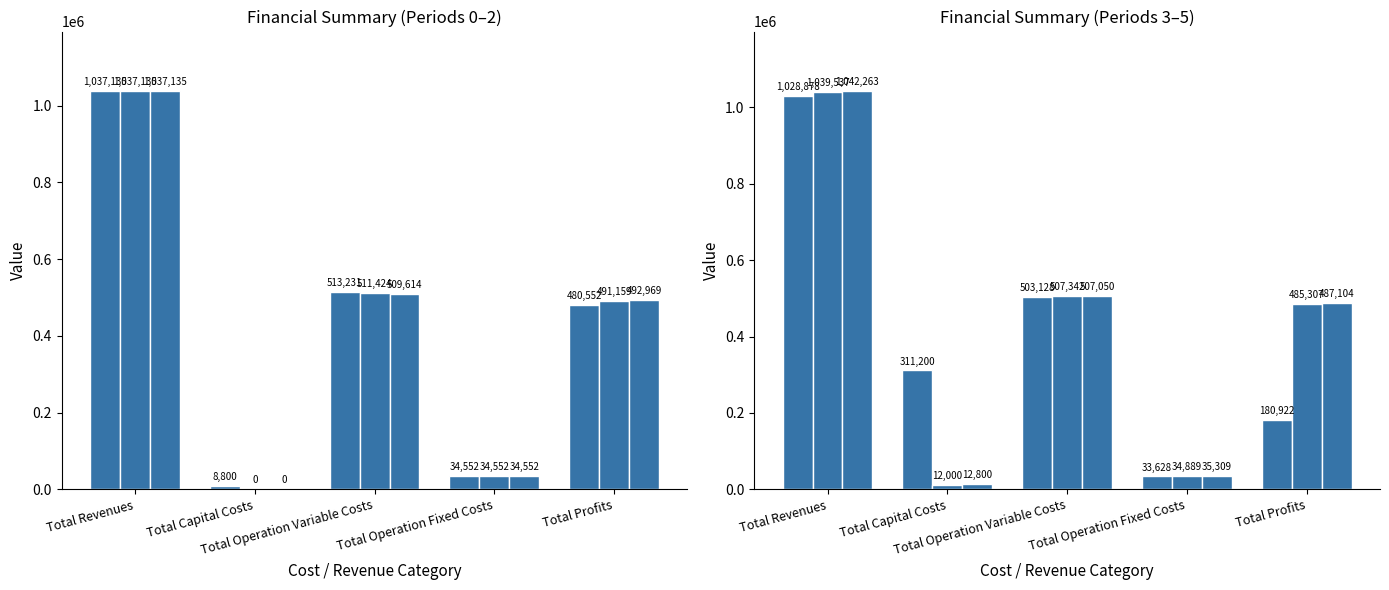

What is the total value across all series at Total Operation Variable Costs?

3051788.2